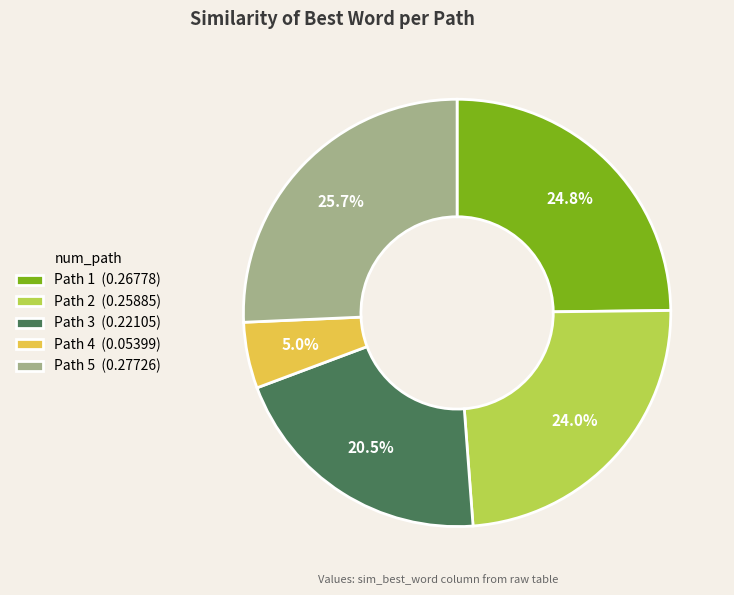

Combined, do Path 2 (0.25885) and Path 3 (0.22105) account for over 50%?

No